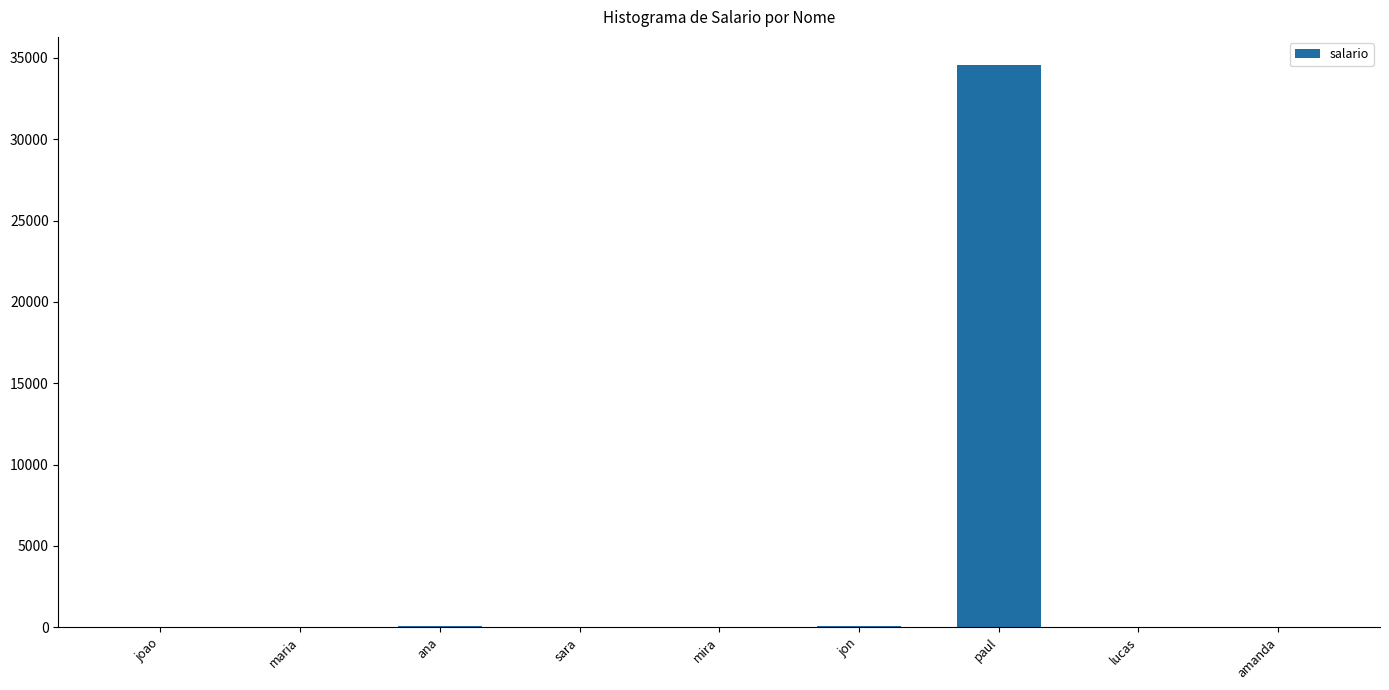

Is it true that the value at lucas is 1.0?

True